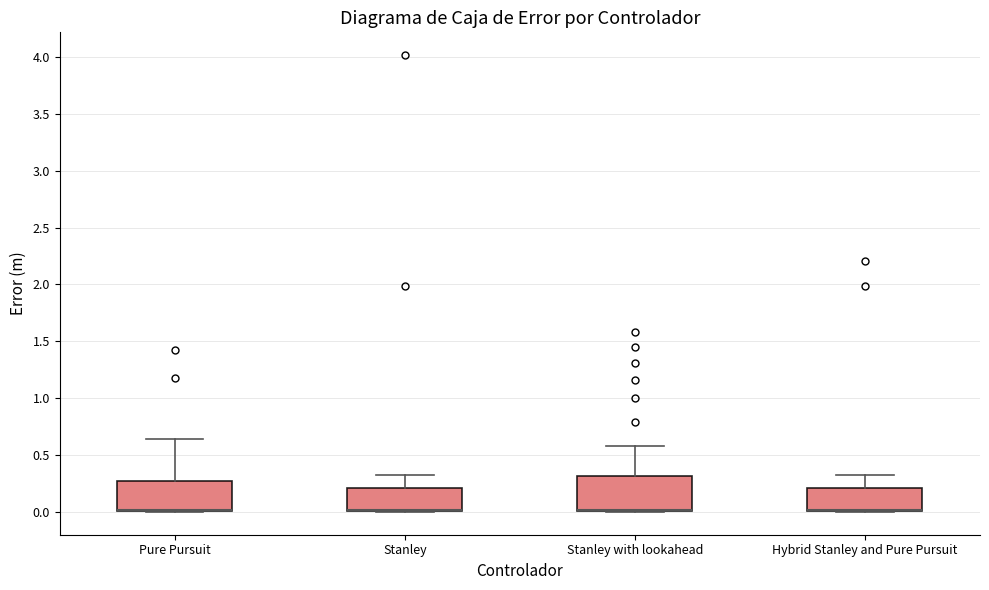

Reading left to right, transcribe this box plot: for each box, give where its median line is, the range the box spans, and where its two whiskers end, as read against the y-axis. The values are not printed on the chart, so give them approximately, as read against the axis.

Pure Pursuit: median 0.00 (drawn on the box's lower edge), box 0.00 to 0.25, whiskers 0.00 to 0.65
Stanley: median 0.00 (drawn on the box's lower edge), box 0.00 to 0.20, whiskers 0.00 to 0.30
Stanley with lookahead: median 0.00 (drawn on the box's lower edge), box 0.00 to 0.30, whiskers 0.00 to 0.60
Hybrid Stanley and Pure Pursuit: median 0.00 (drawn on the box's lower edge), box 0.00 to 0.20, whiskers 0.00 to 0.30